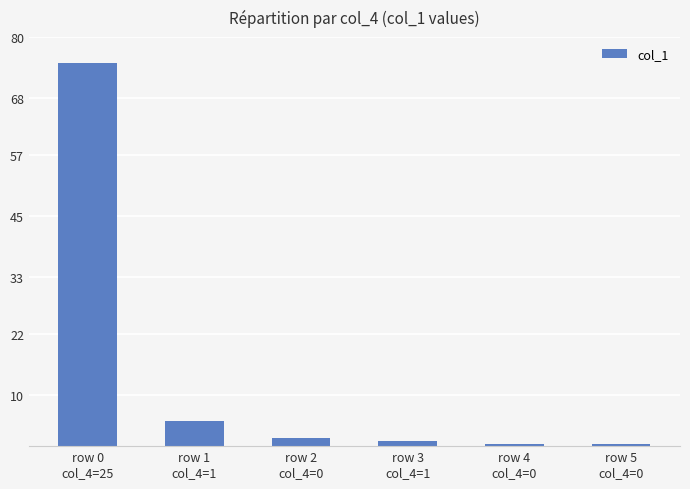

Count the number of categories in the chart.

6